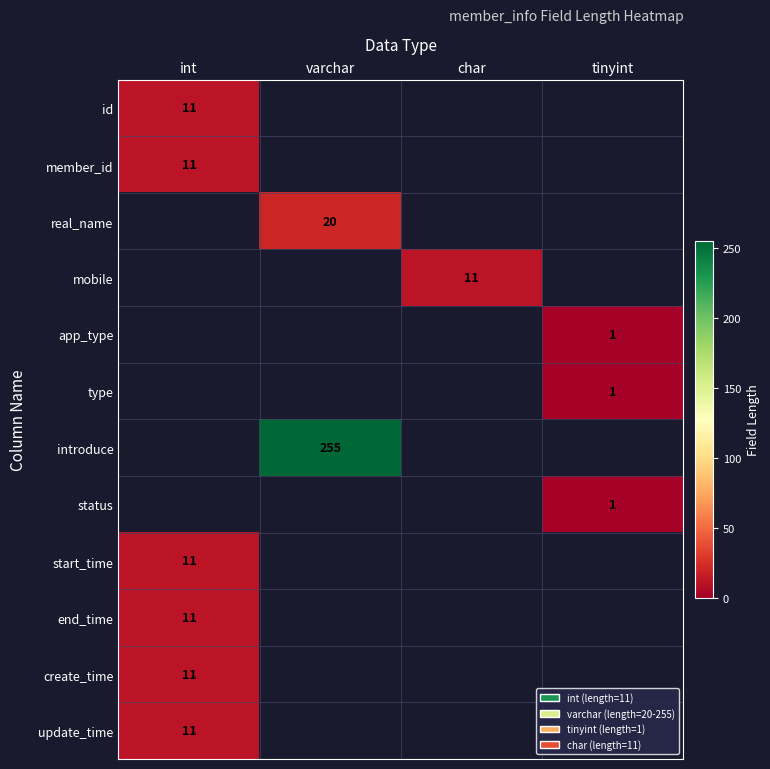

At how many categories does at least one series exceed 47?

1